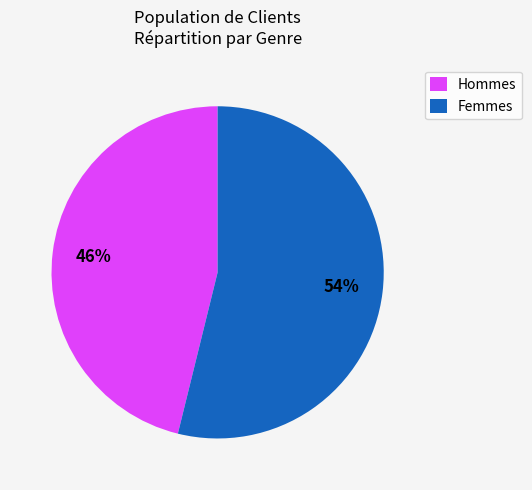

Is there any slice that represents more than half of the pie?

Yes